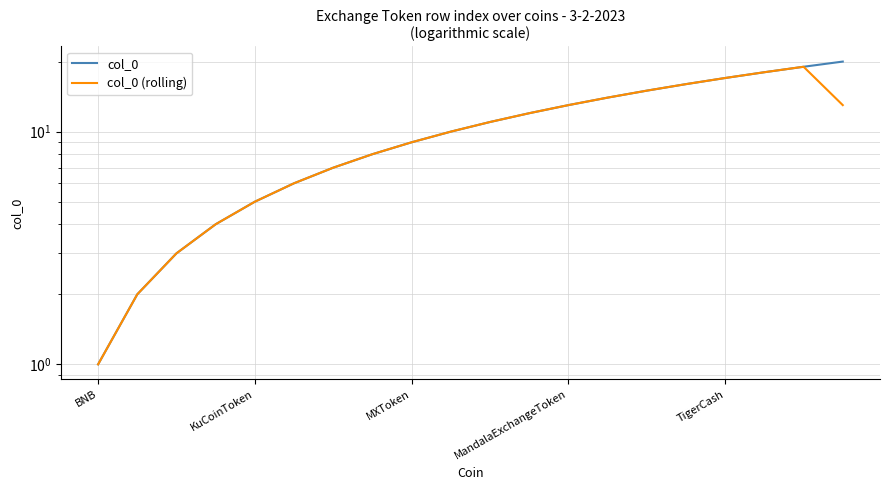

What position from the right is 6?

14